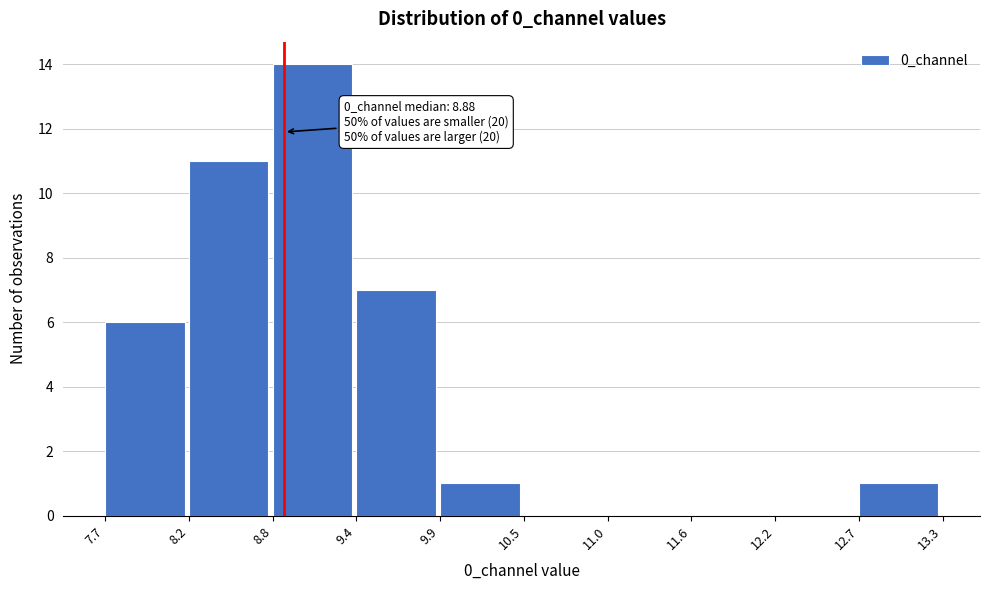

Over which range of the x-axis is the bar tallest?

8.8 to 9.4